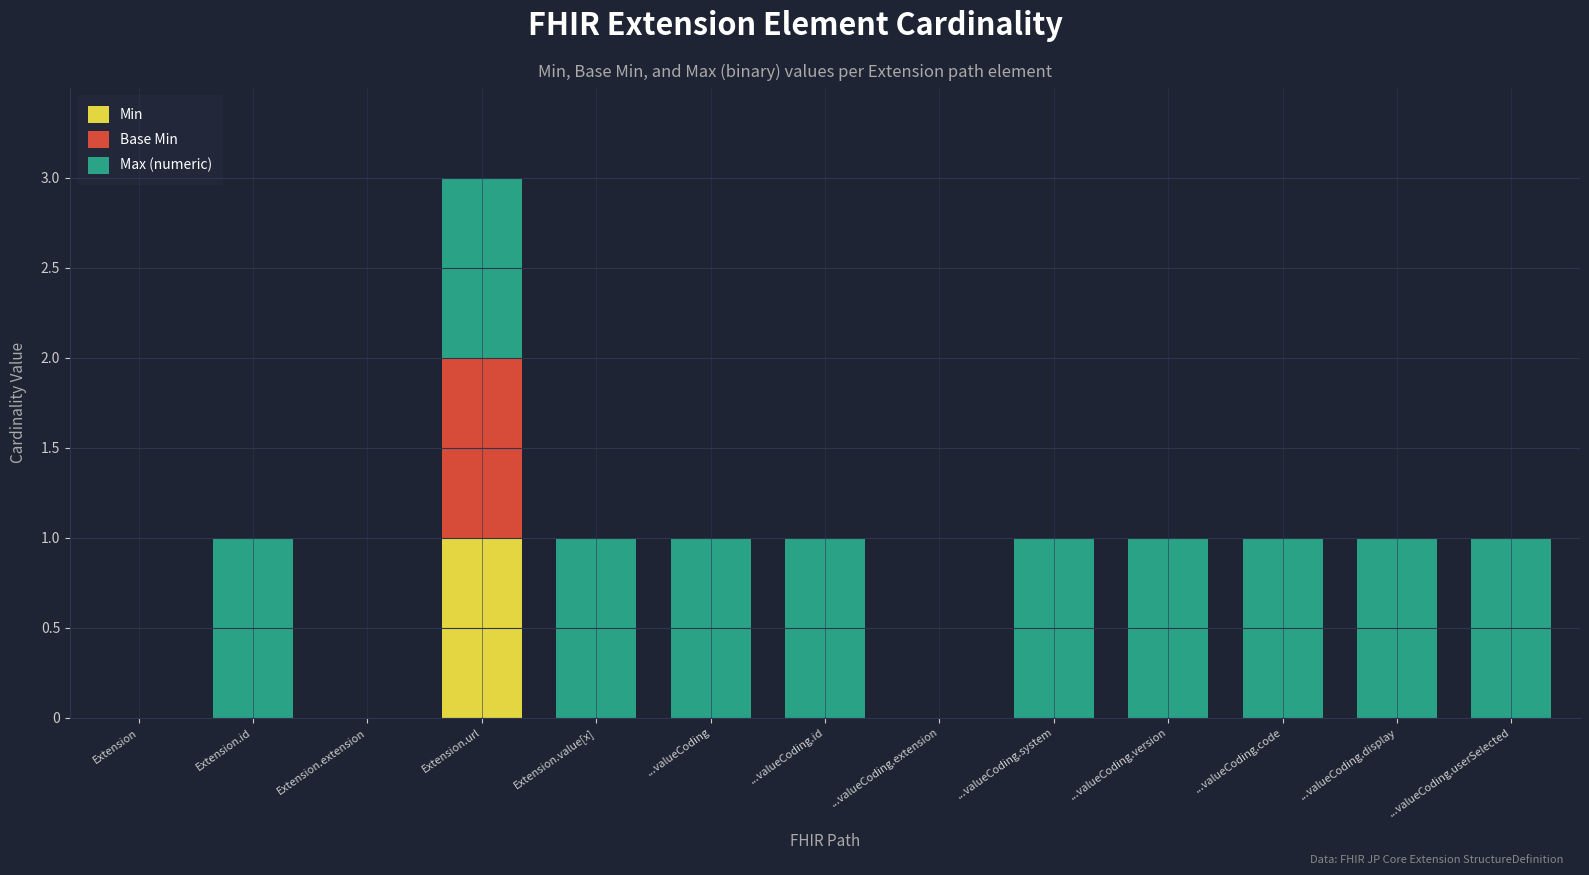

At which category is the sum across all series the highest?

Extension.url